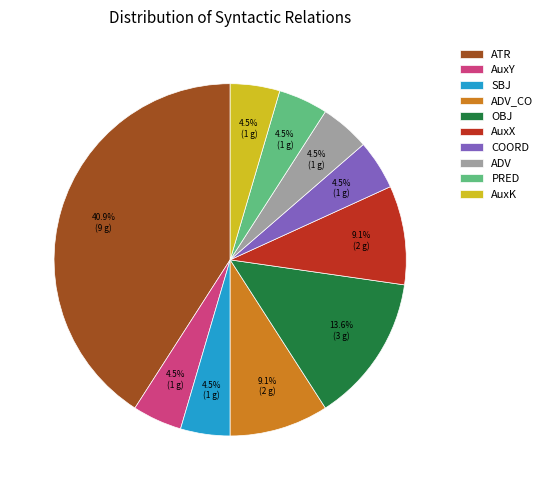

What is the total percentage of AuxY and OBJ?

18.2%